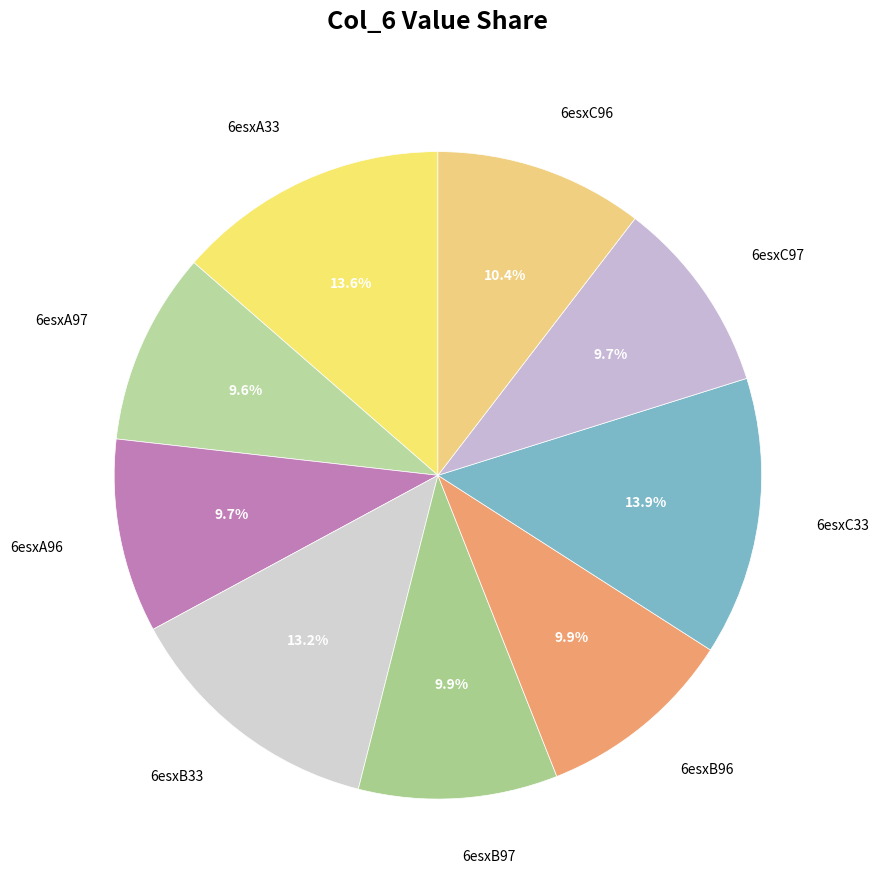

Approximately how many times larger is the value at 6esxC33 compared to 6esxA97?

1.4